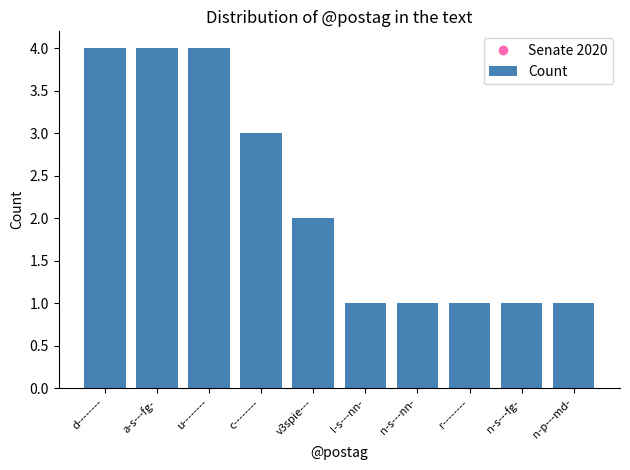

What position from the right is n-s---fg-?

2